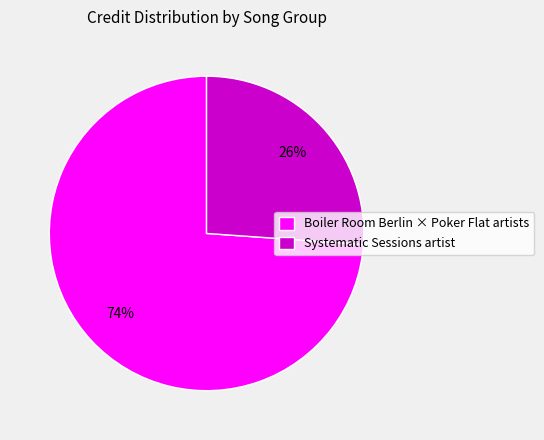

Does Boiler Room Berlin × Poker Flat artists represent more than half of the total?

Yes